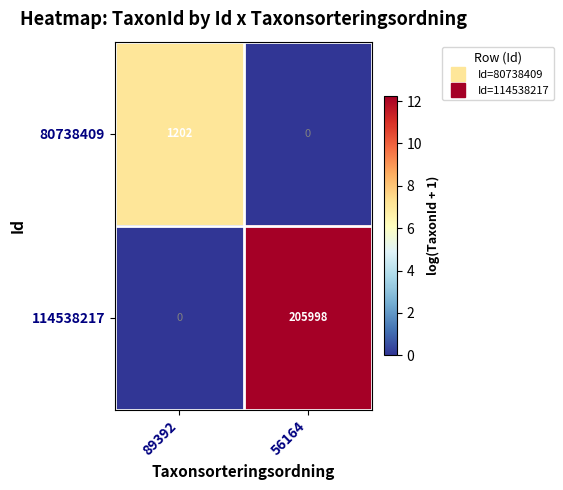

What is the sum of all 114538217 values?

205998